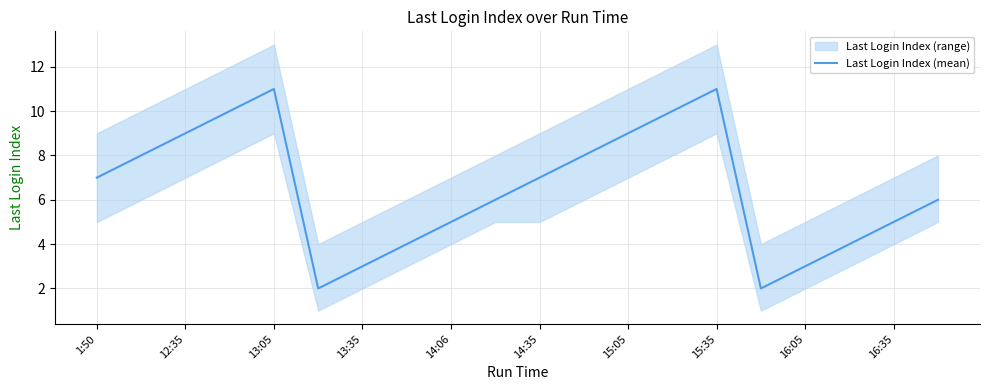

What is the greatest value displayed?

11